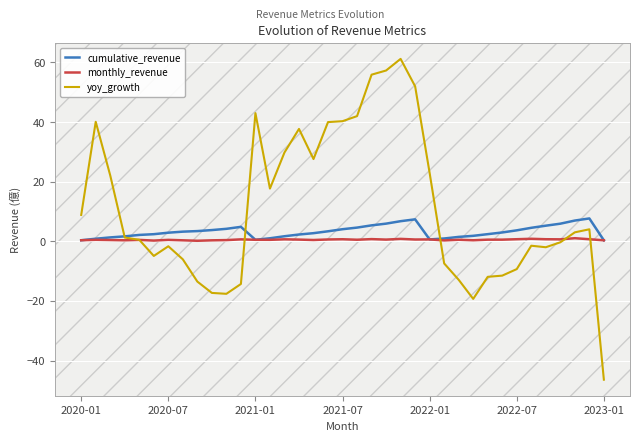

Which series has the largest total across all categories?

yoy_growth